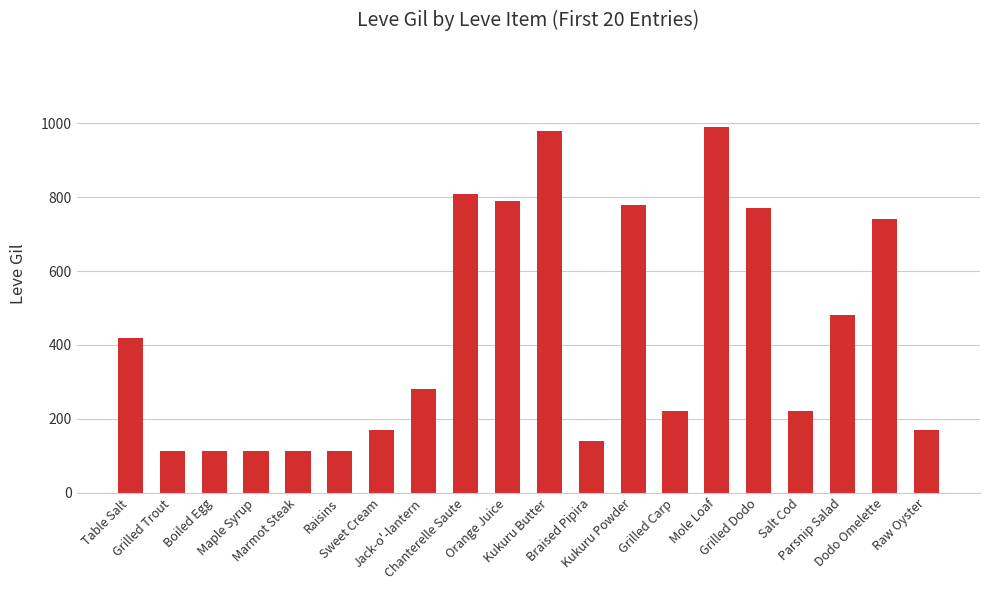

Where is the data nearest to the value 551?

Parsnip Salad